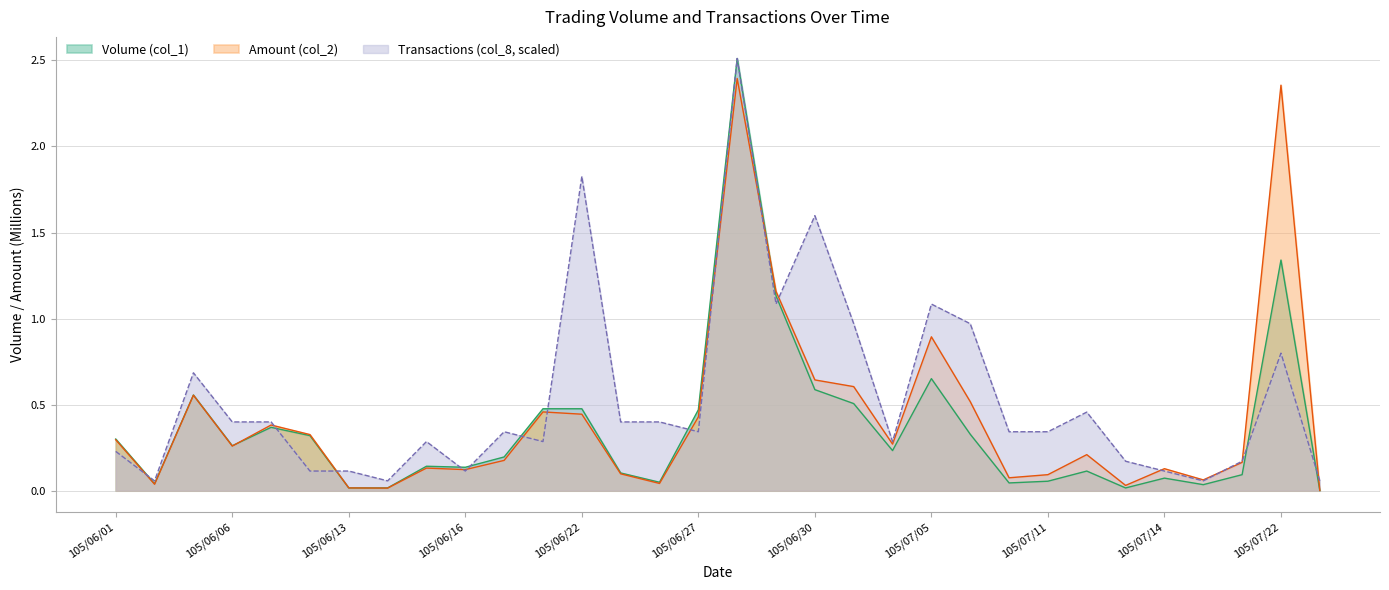

The Amount (col_2) series shows 0.5 at 105/07/06. True or false?

True